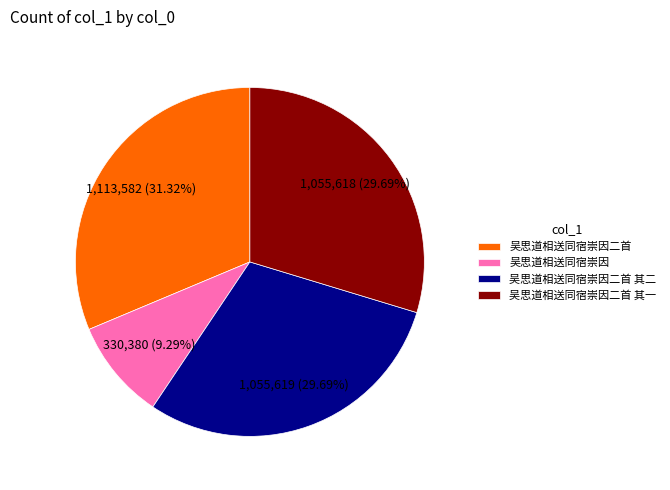

To the nearest percent, what portion does 吴思道相送同宿崇因二首 其二 represent?

30%